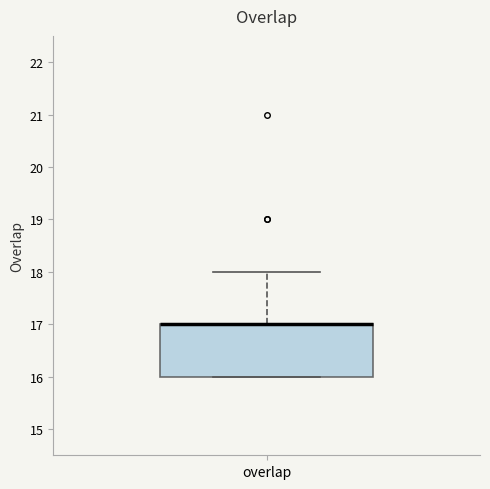

Read this box plot against the y-axis: the position of the median line, the range covered by the box, and the ends of both whiskers. The values are not printed on the chart, so give them approximately, as read against the axis.

median 17 (drawn on the box's upper edge), box 16 to 17, whiskers 16 to 18